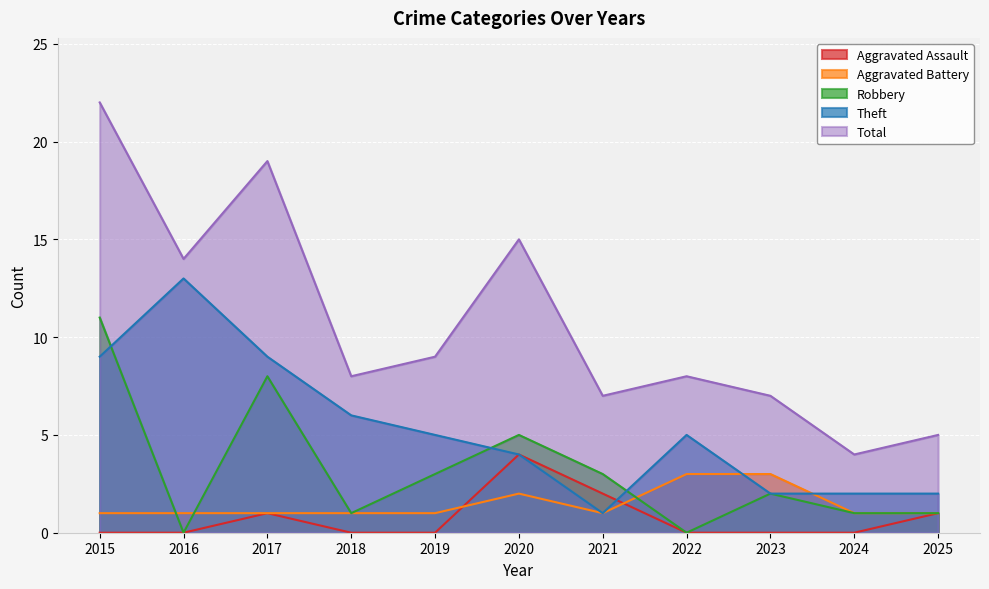

The Aggravated Battery series shows 2 at 2020. True or false?

True